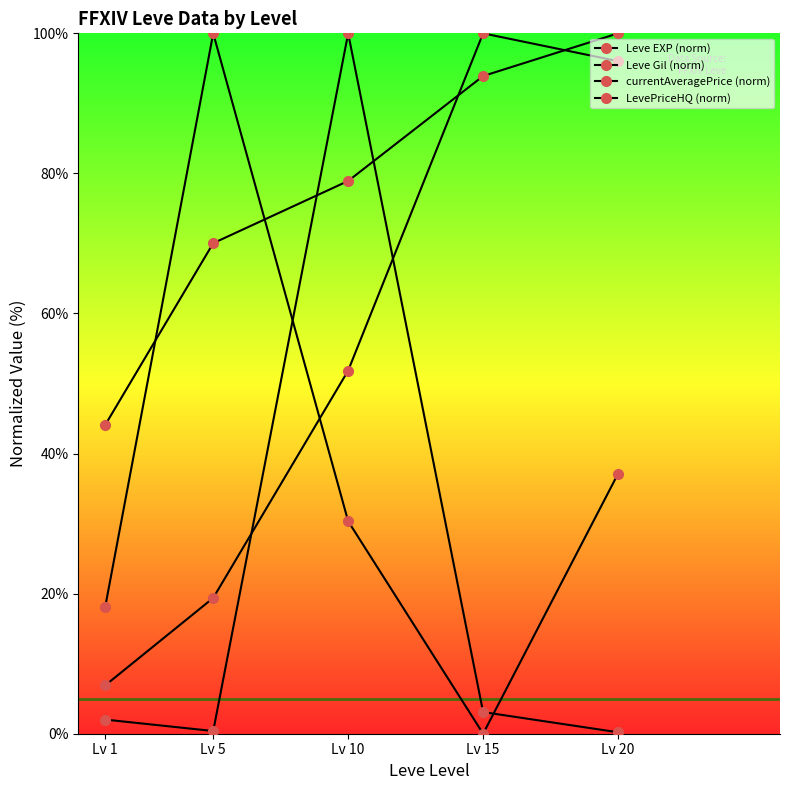

In LevePriceHQ (norm), how many points are higher than both neighbors (excluding endpoints)?

1